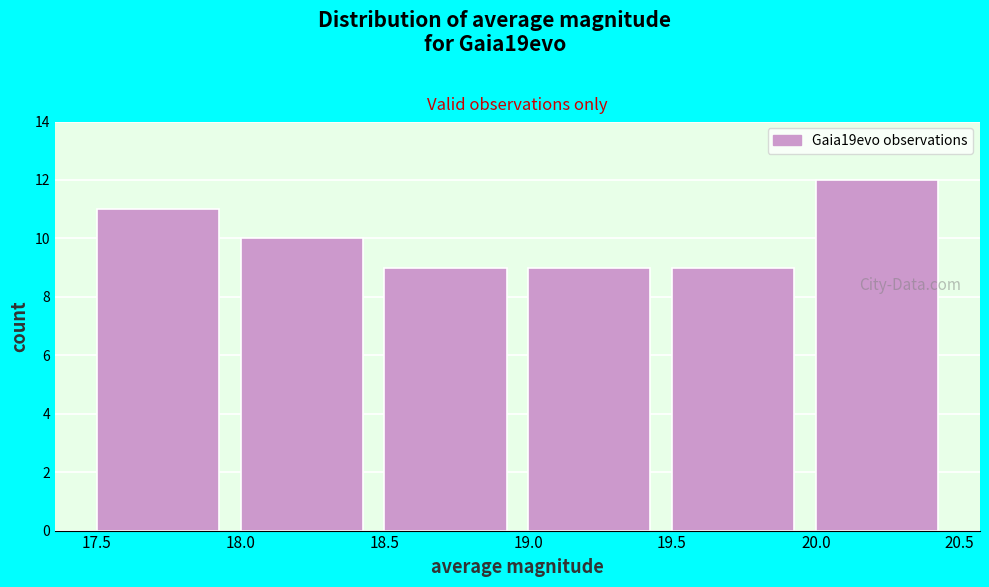

Which range on the x-axis has the tallest bar?

20.0 to 20.5